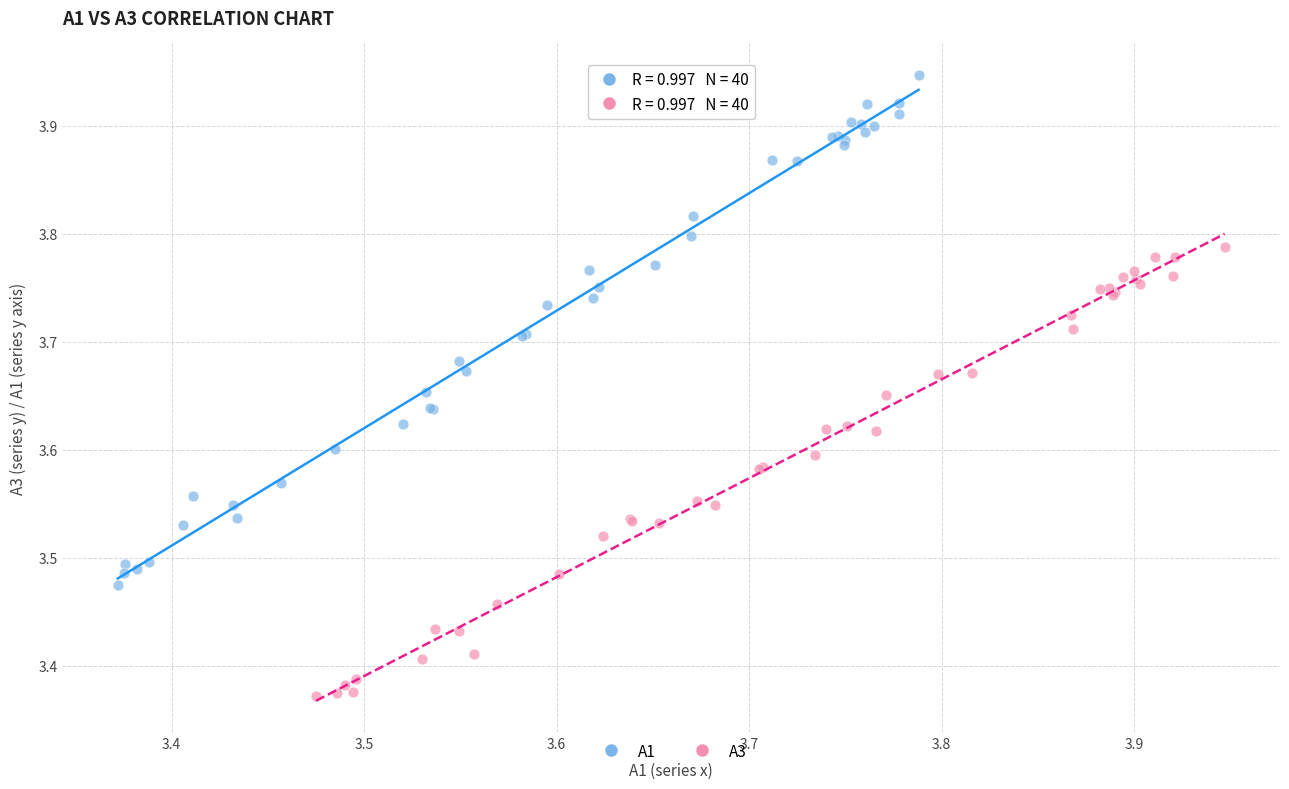

Which series reaches the minimum Y coordinate?

A3